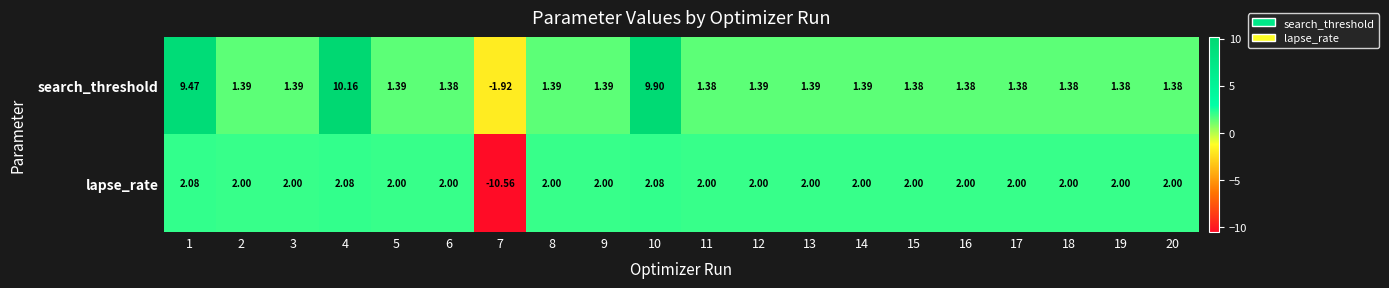

Is the value of lapse_rate at 16 greater than the value of search_threshold at 20?

Yes